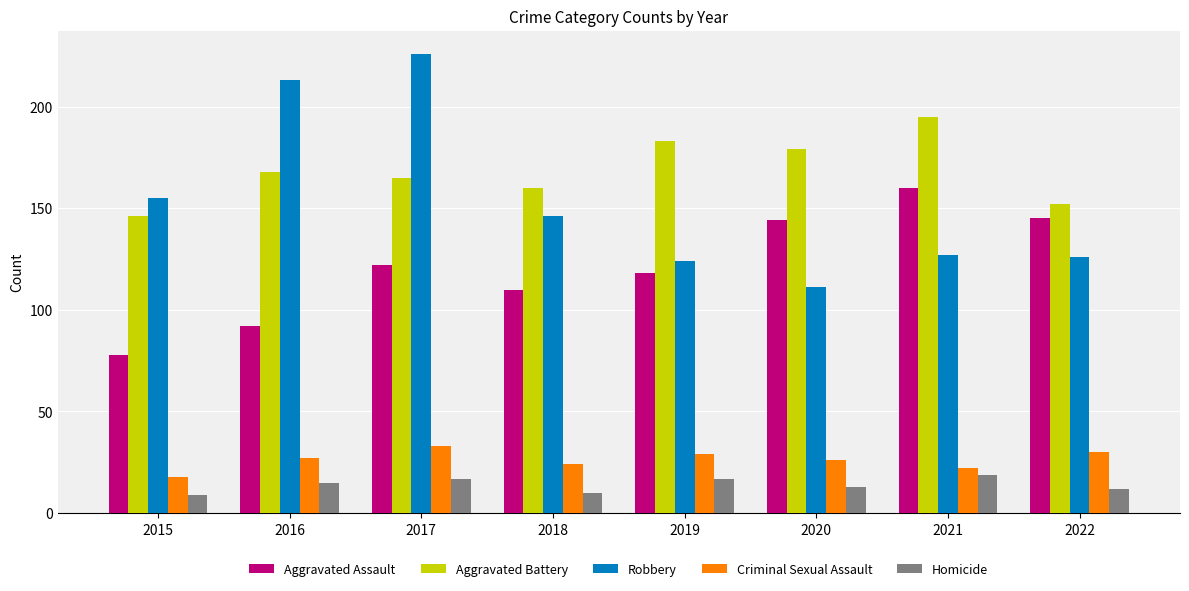

How many values in the Homicide series are below 15?

4